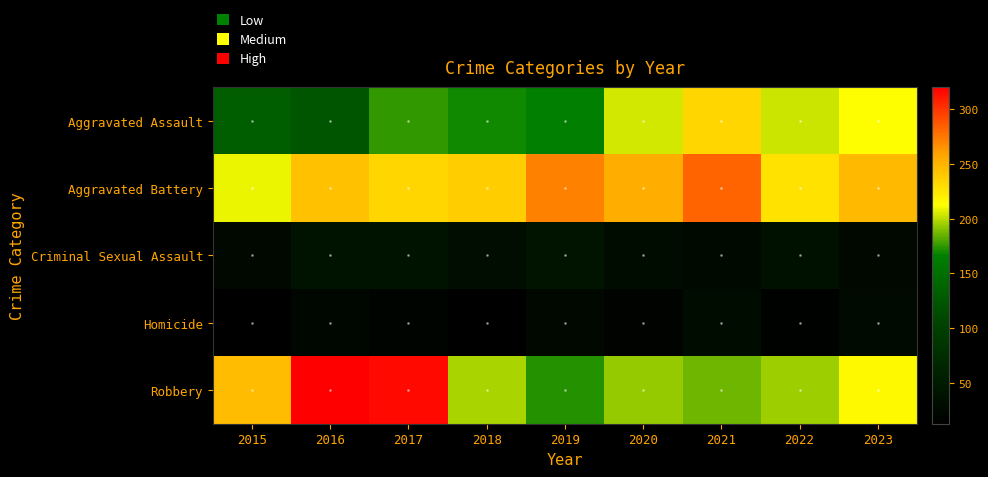

What is the difference between the highest and lowest values at 2021?

255